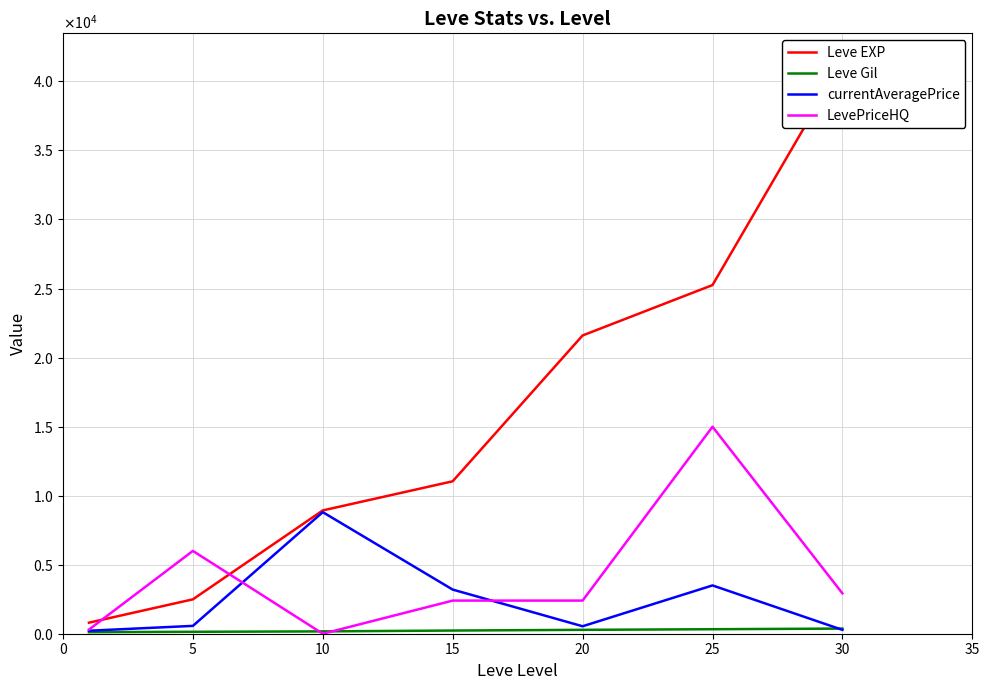

Which category has the lowest value across all series?

10